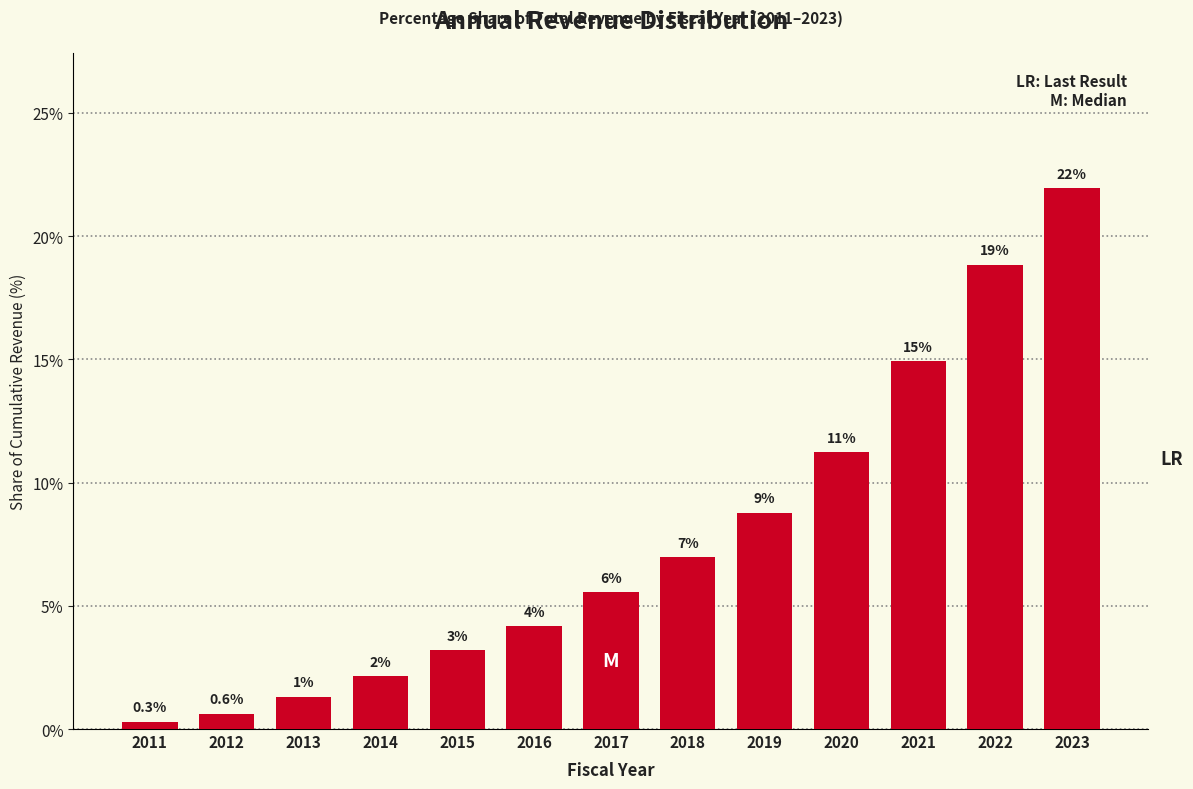

How many bars are there in total?

13